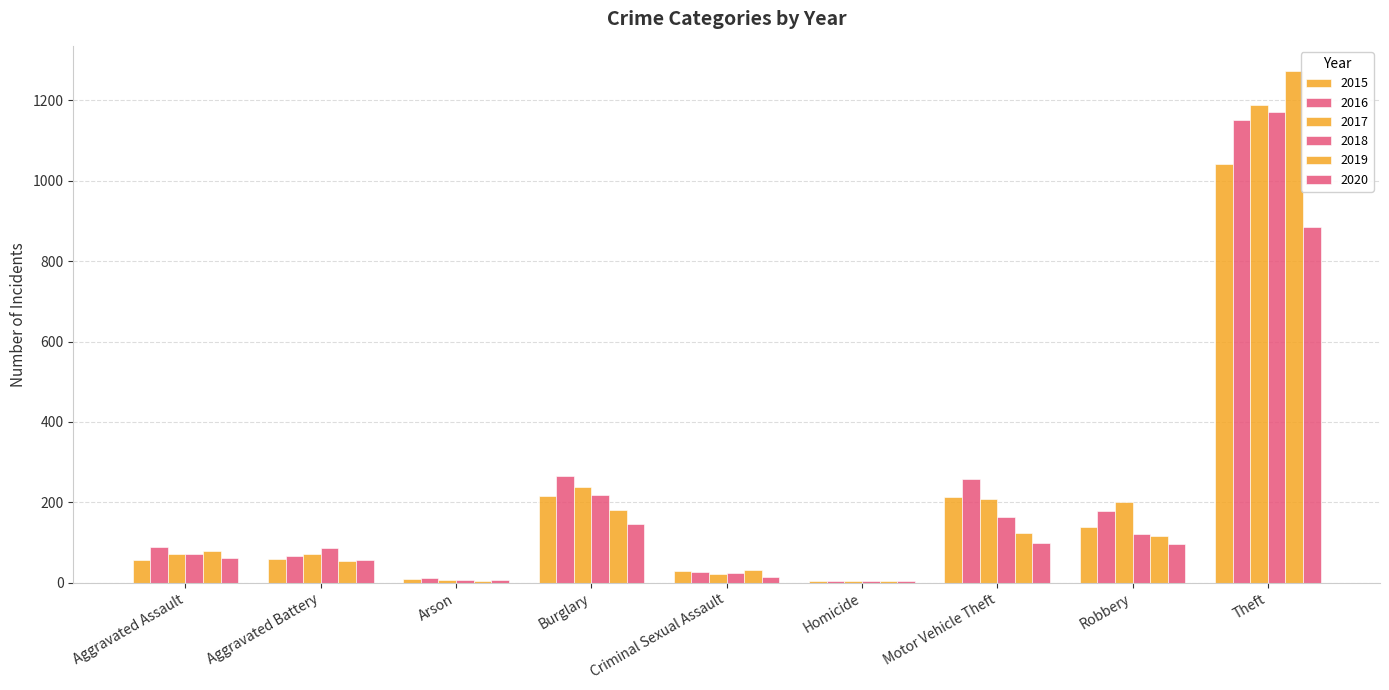

How many groups of bars are there?

9